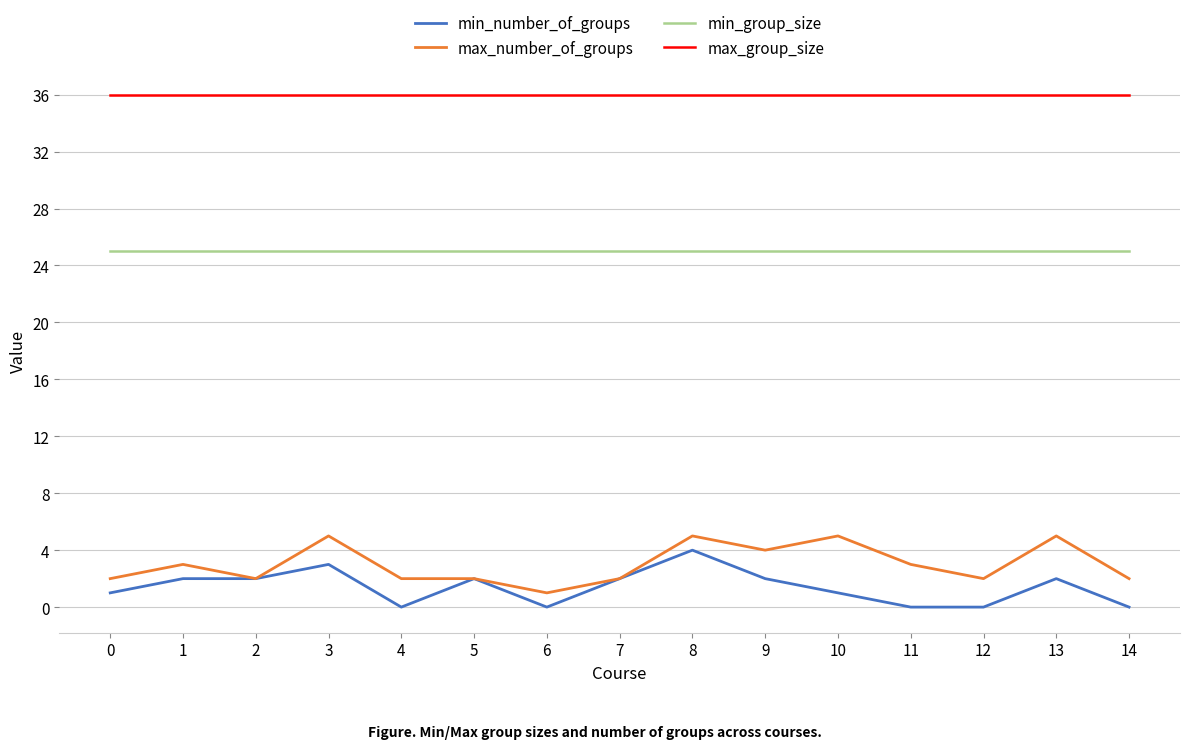

The value of max_number_of_groups at 9 is 4. True or false?

True